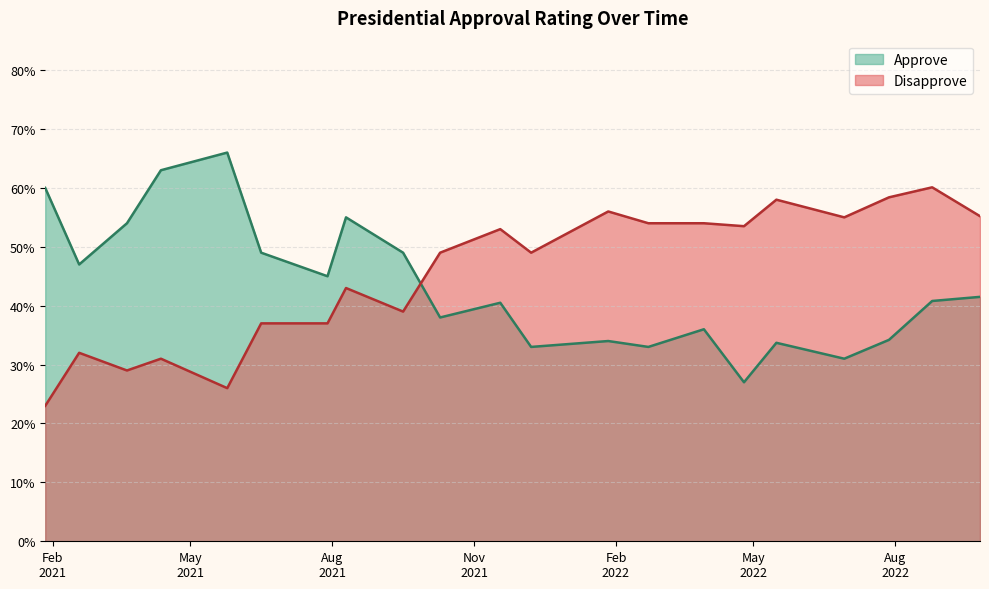

Which has a higher value, 2022-01-27 or 2022-08-25?

2022-08-25